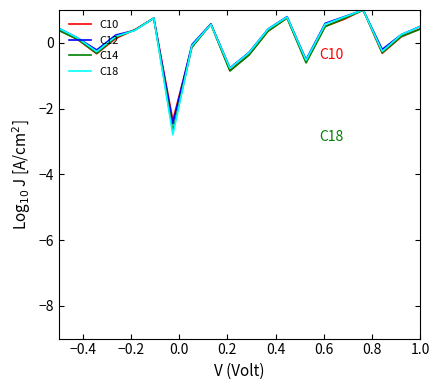

Which series has the largest range (max minus min)?

C18